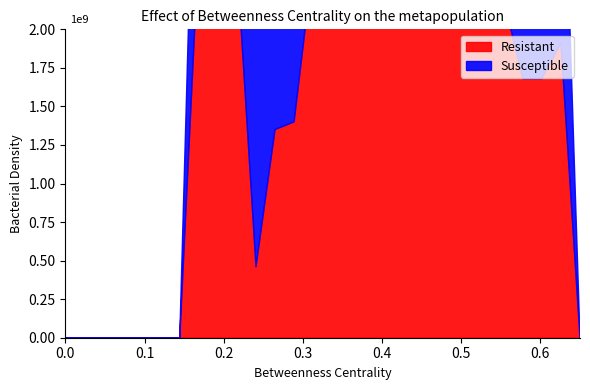

List the series in order of their peak value, lowest first.

Susceptible, Resistant